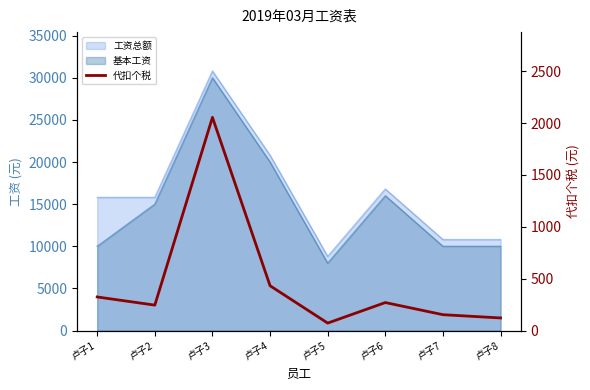

What is the average value?

459.1